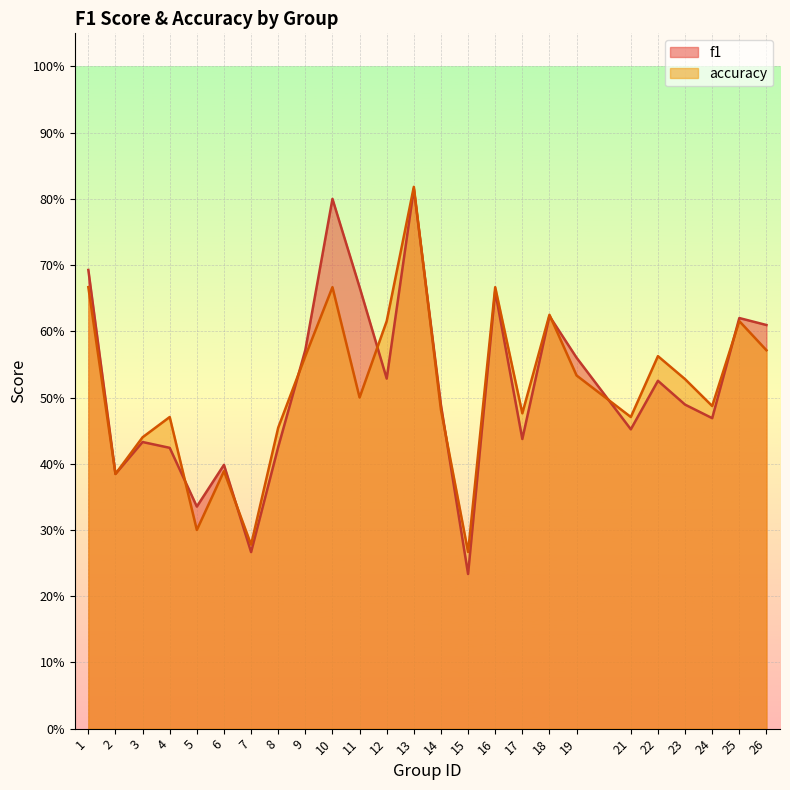

What are all the series names shown in the legend?

f1, accuracy